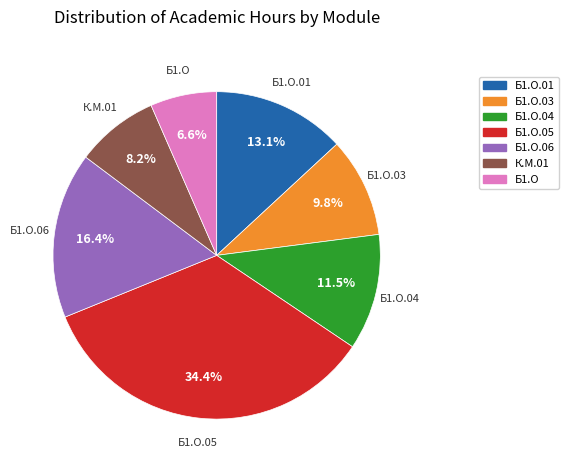

To the nearest percent, what is the average slice percentage?

14%